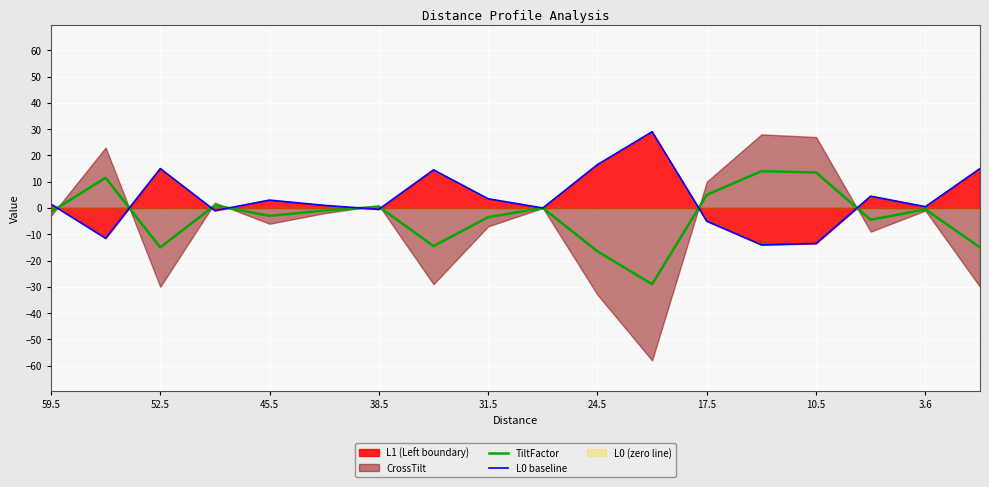

The value of TiltFactor at 10.5 is 20.8. True or false?

False